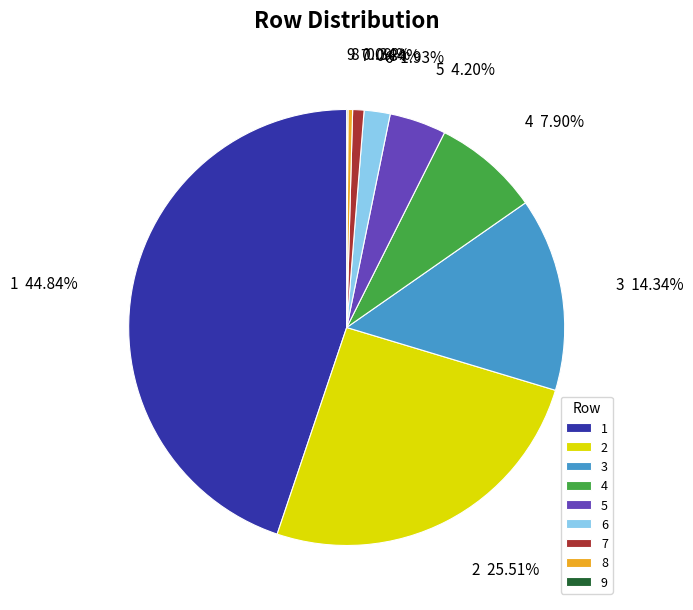

To the nearest percent, what is the combined percentage of 3 and 7?

15%